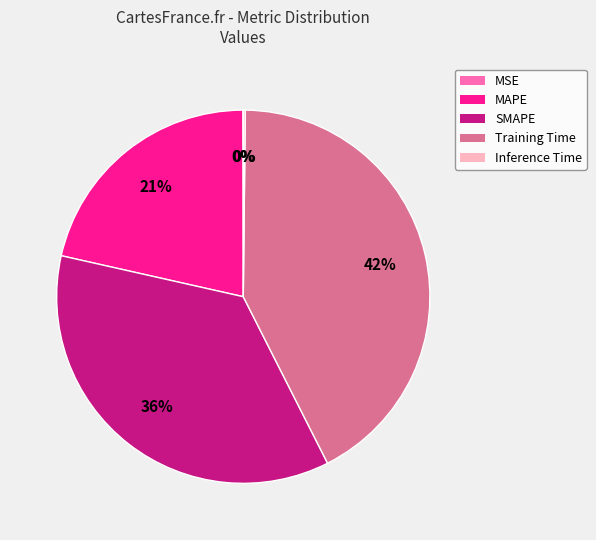

Does SMAPE represent more than half of the total?

No